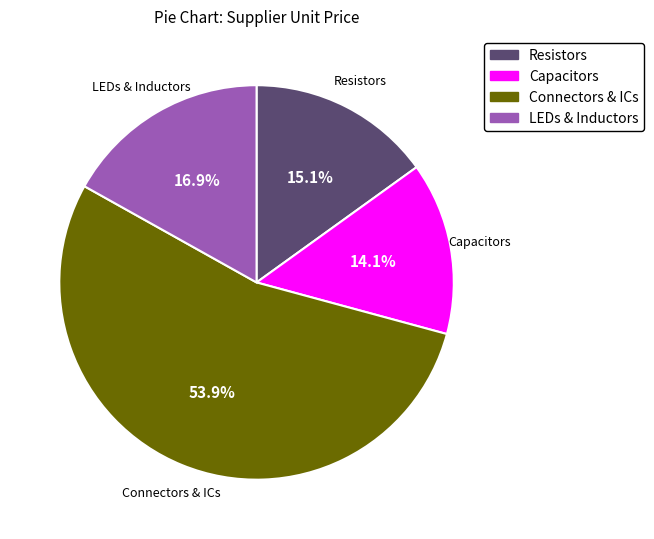

How many slices are in this pie chart?

4